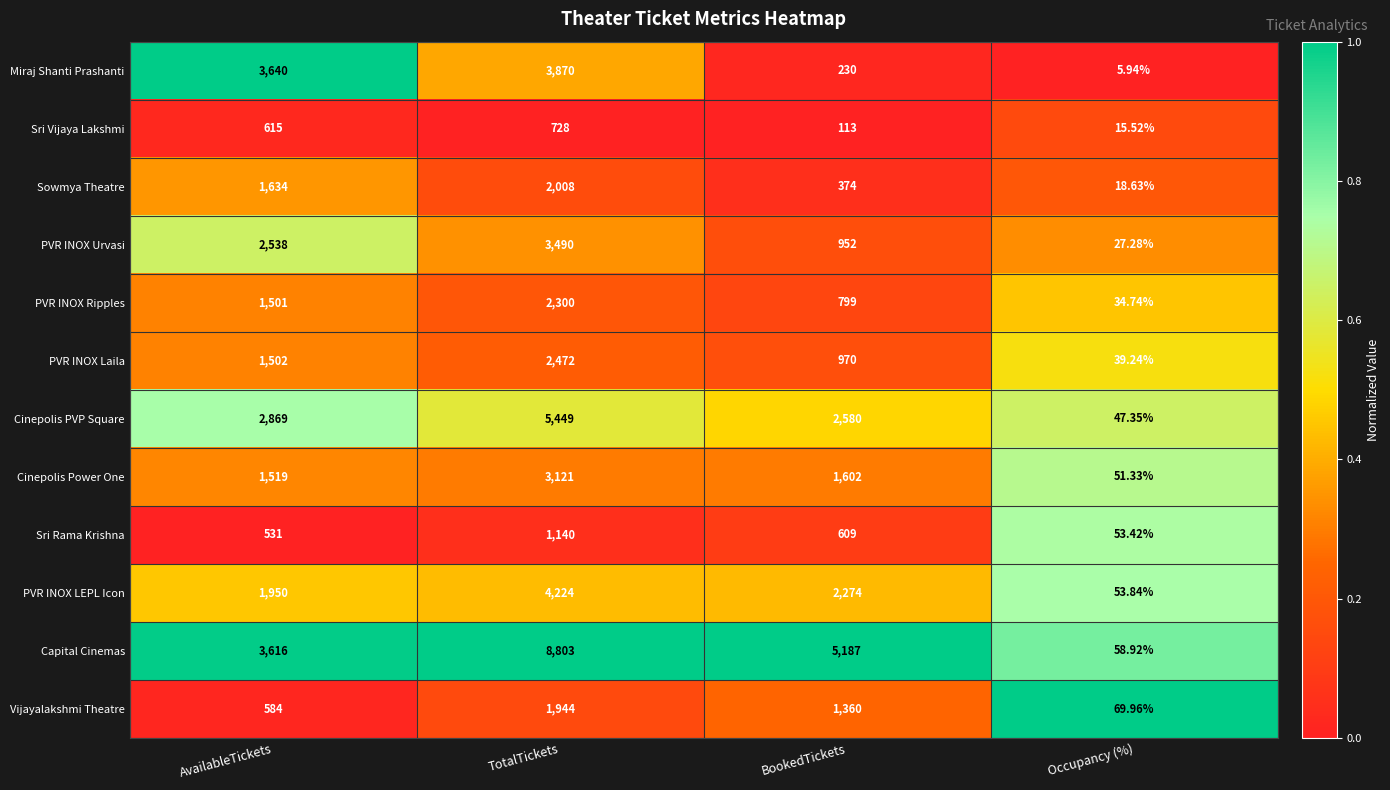

At which category is the sum across all series the highest?

TotalTickets